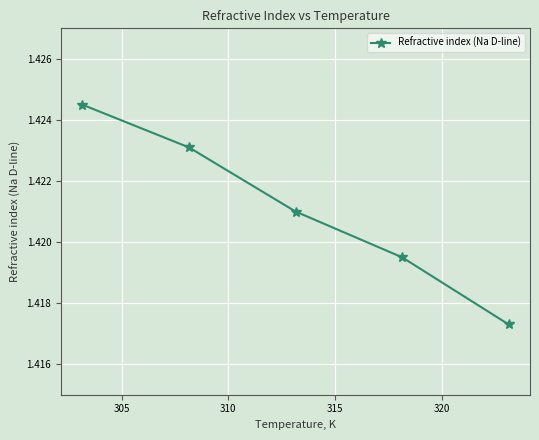

True or false: there are more than 1 points higher than both neighbors.

False